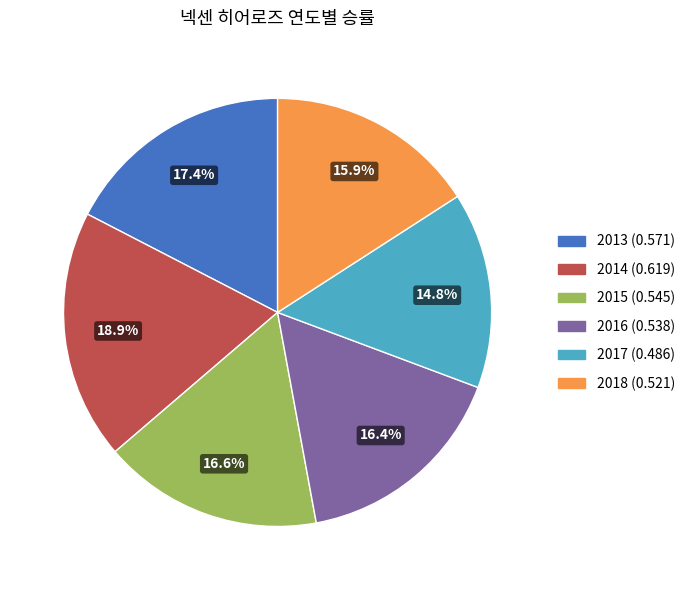

Which slice is the smallest?

2017